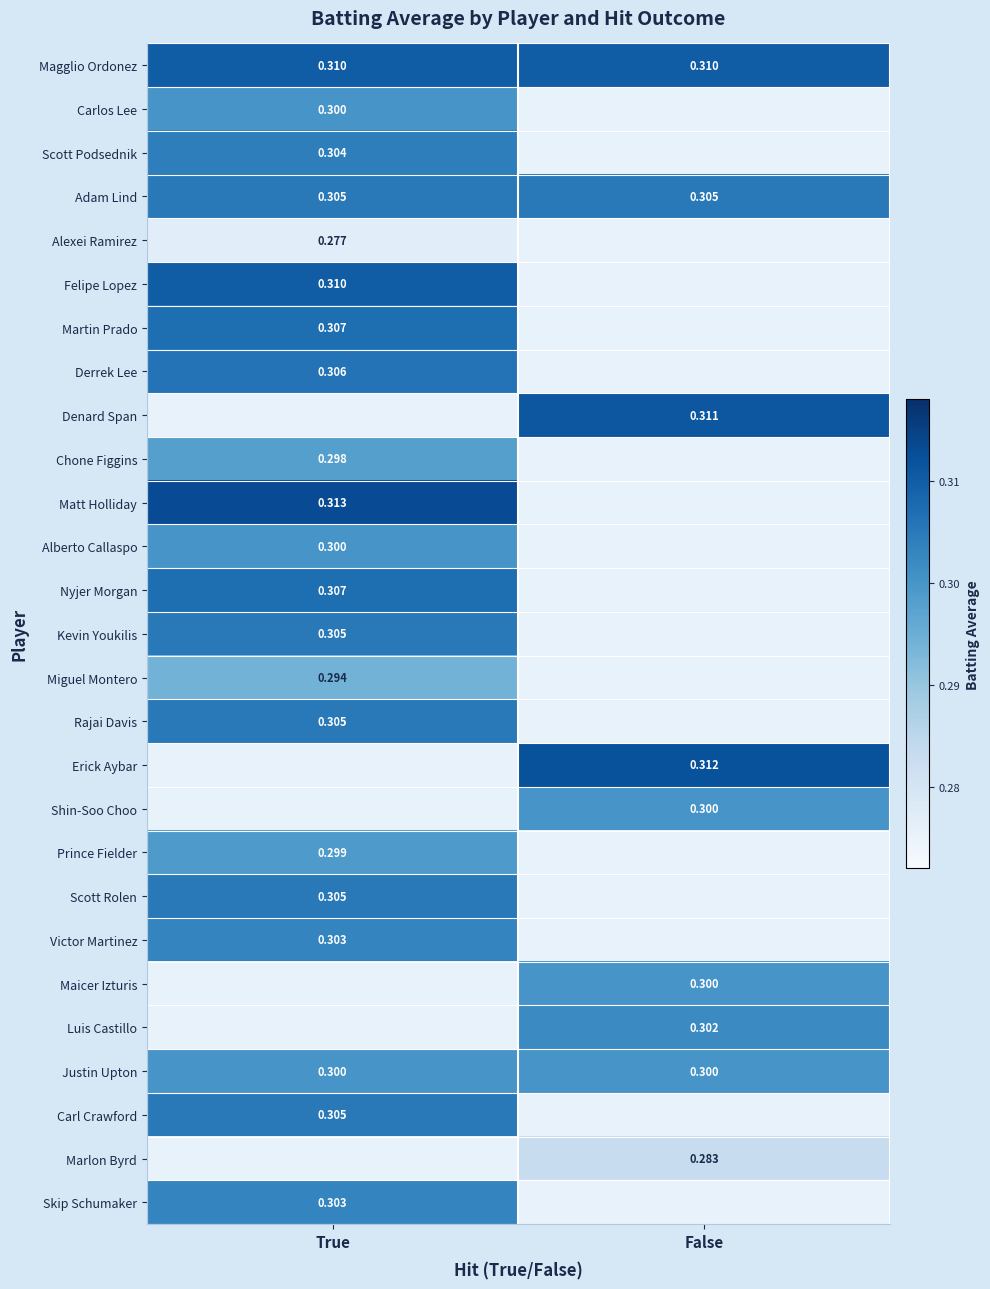

The Prince Fielder series shows 0.3 at True. True or false?

True